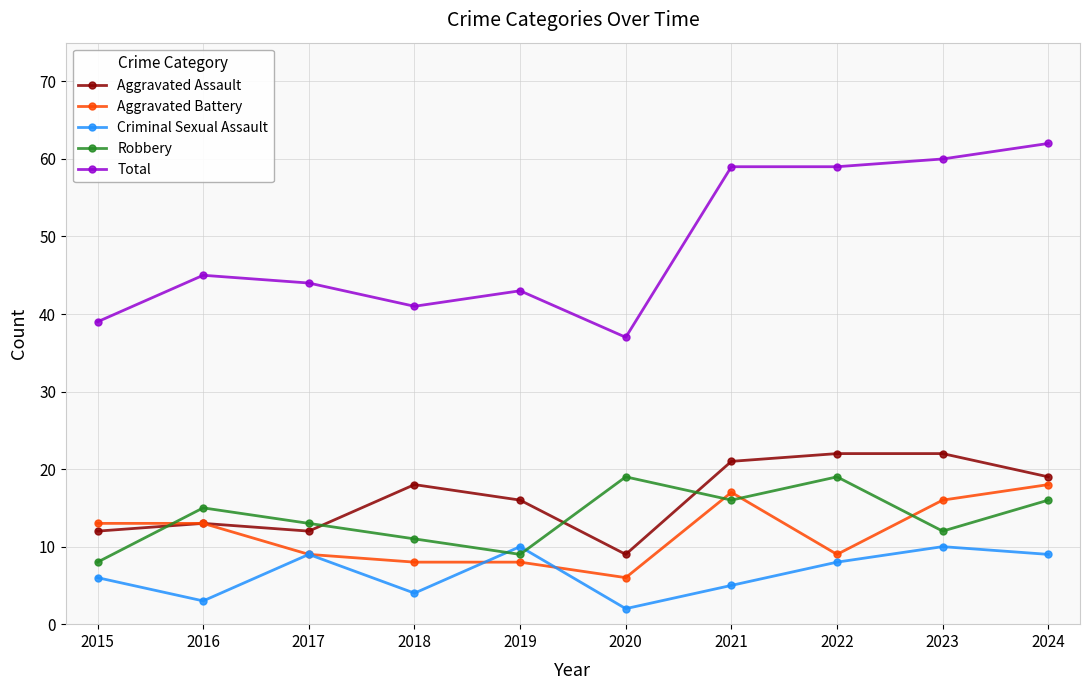

What is the greatest value displayed?

62